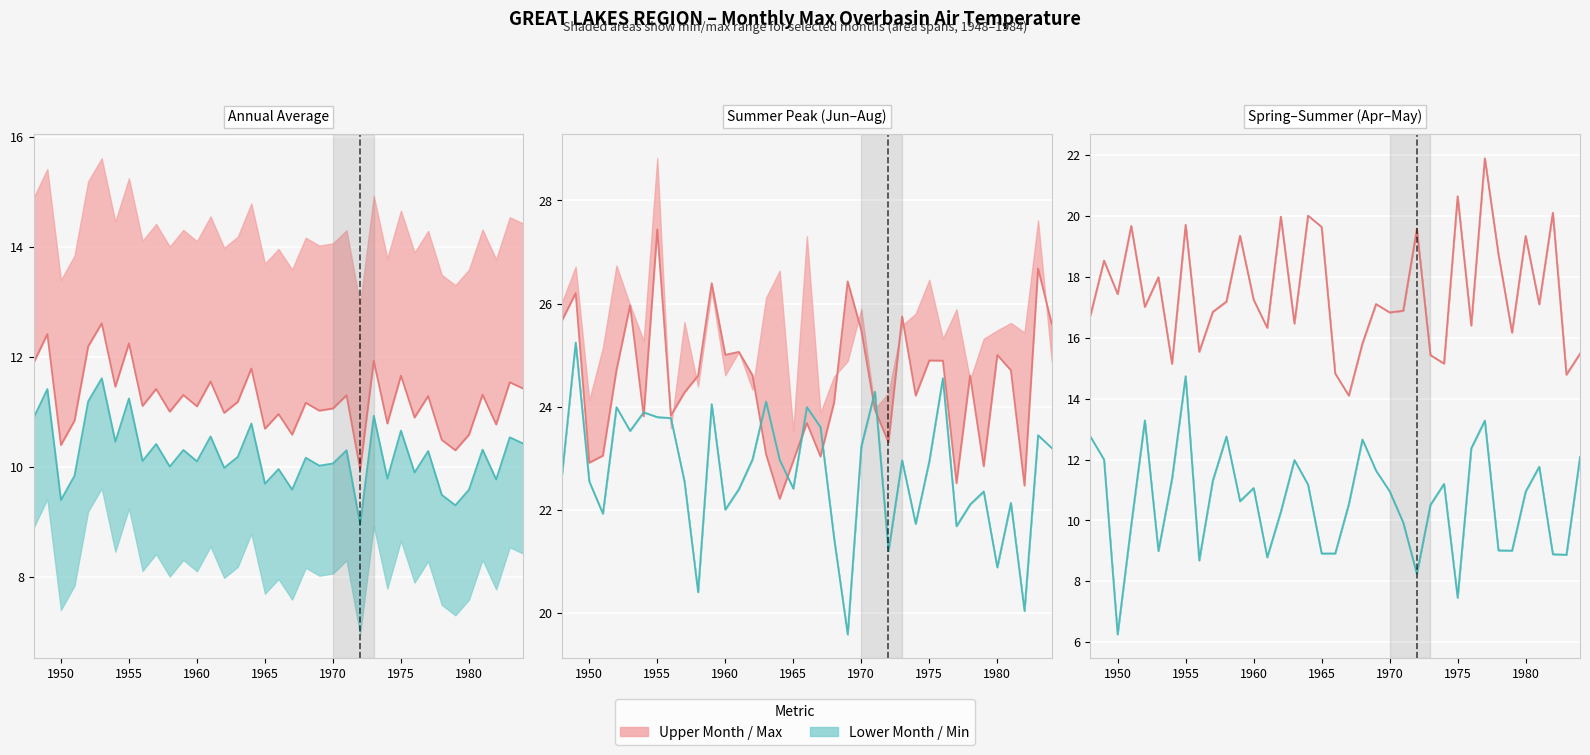

What is the difference between the maximum and minimum values in the Max Range line series?

2.7